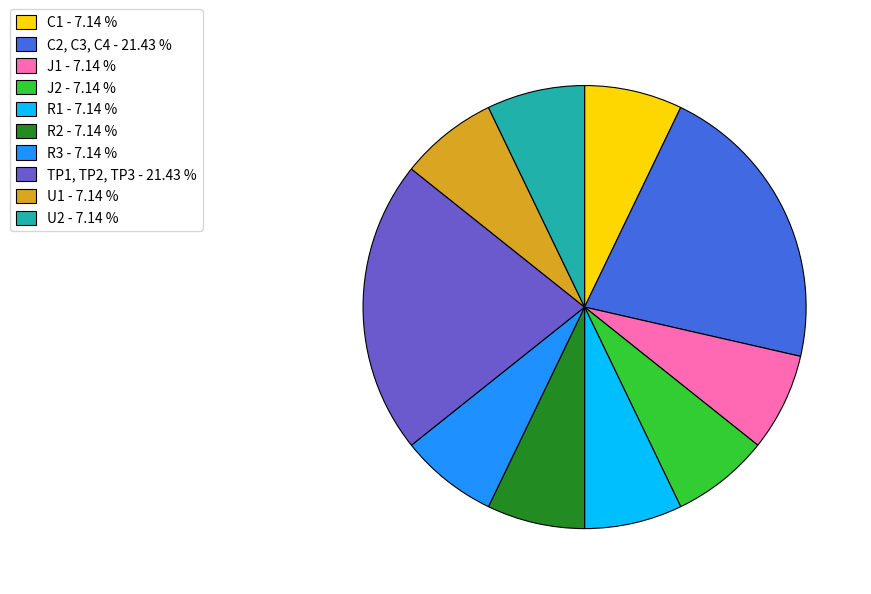

Combined, do U2 and TP1, TP2, TP3 account for over 50%?

No